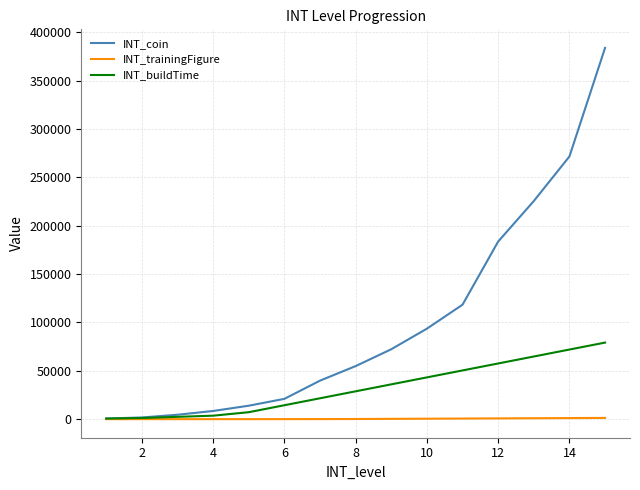

What is the maximum value for INT_coin?

384000